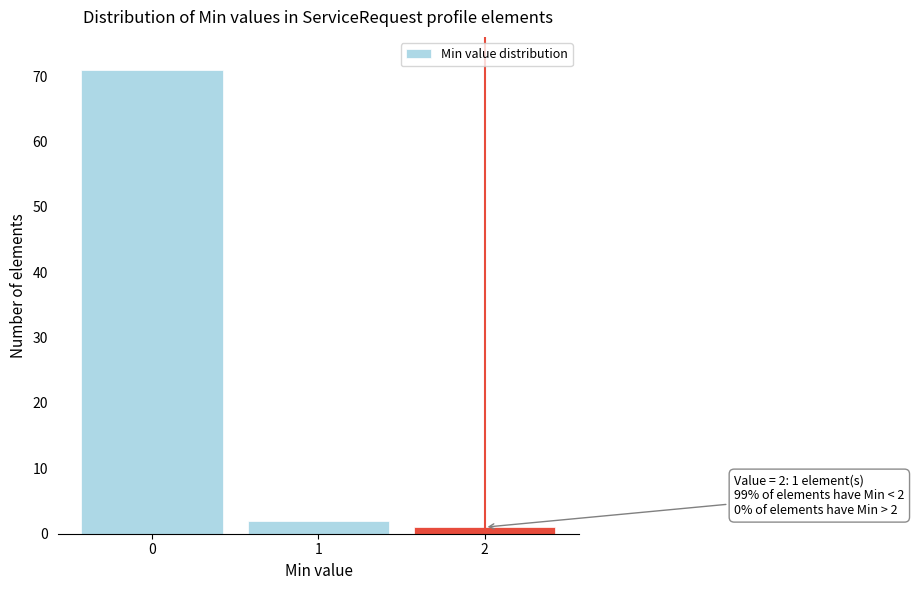

Reading left to right, list all the values displayed in this chart.

71	2	1